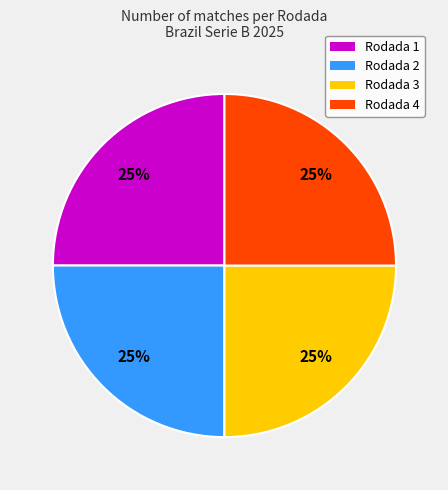

Is there a majority slice in this chart?

No